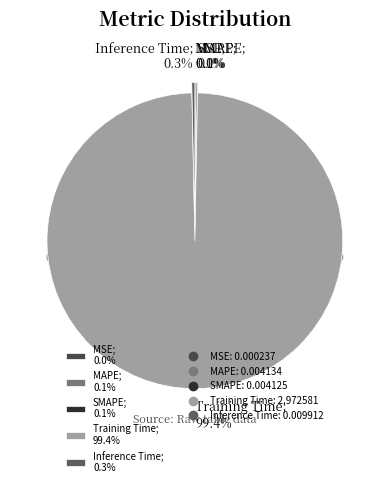

Combined, what portion of the pie is MSE and Inference Time?

0.3%